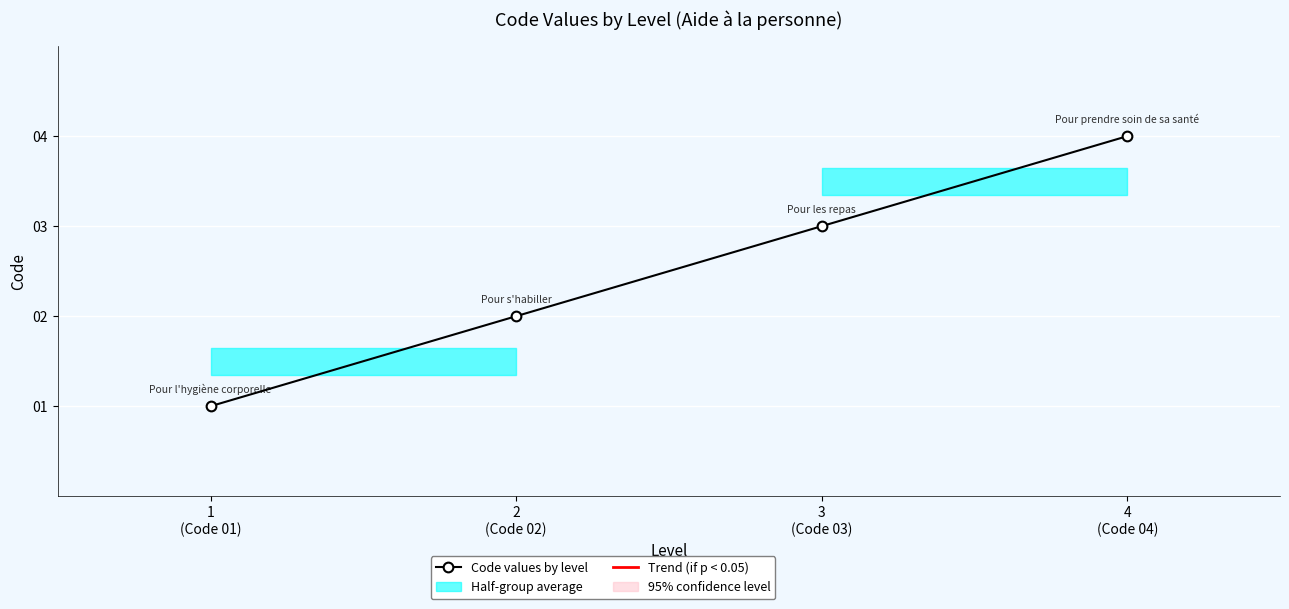

What is the minimum value shown in the chart?

1